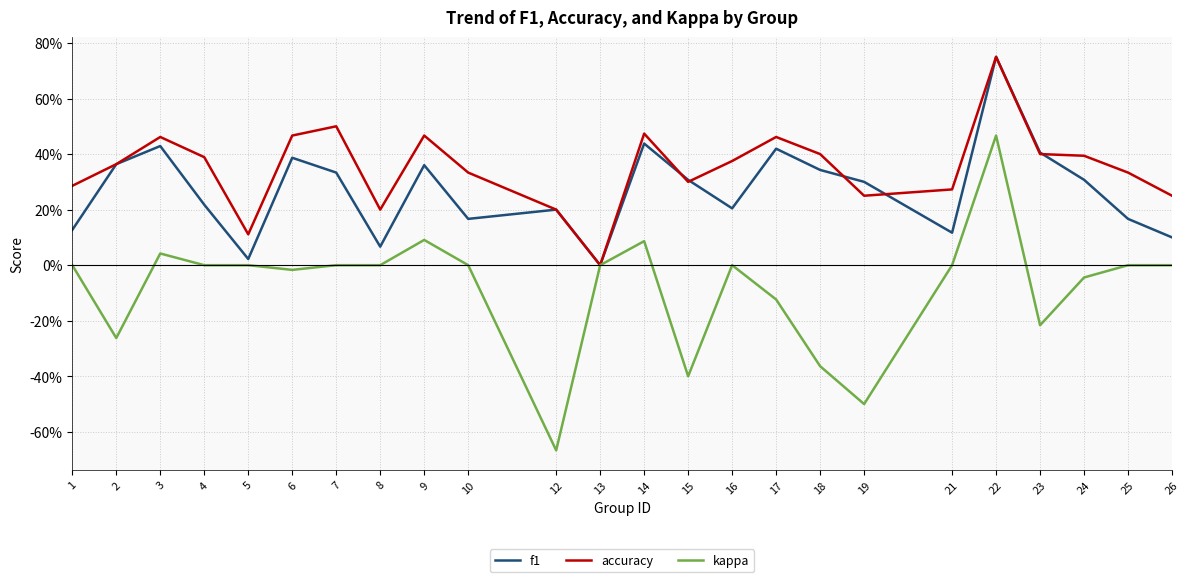

Is it true that accuracy equals 0.7 at 16?

False